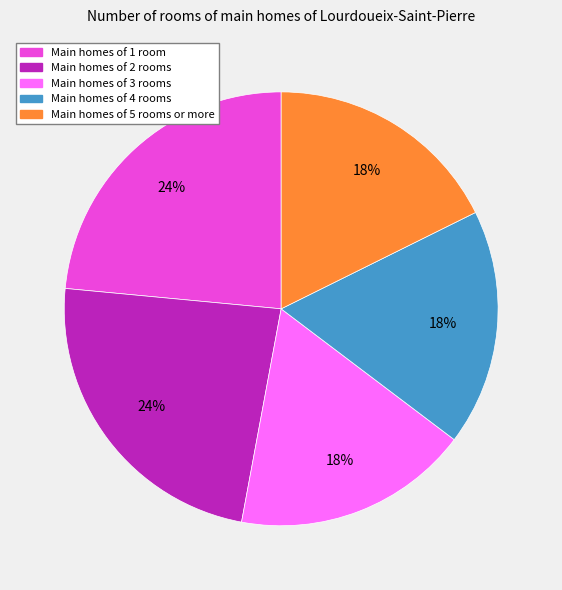

Does any single category account for the majority?

No